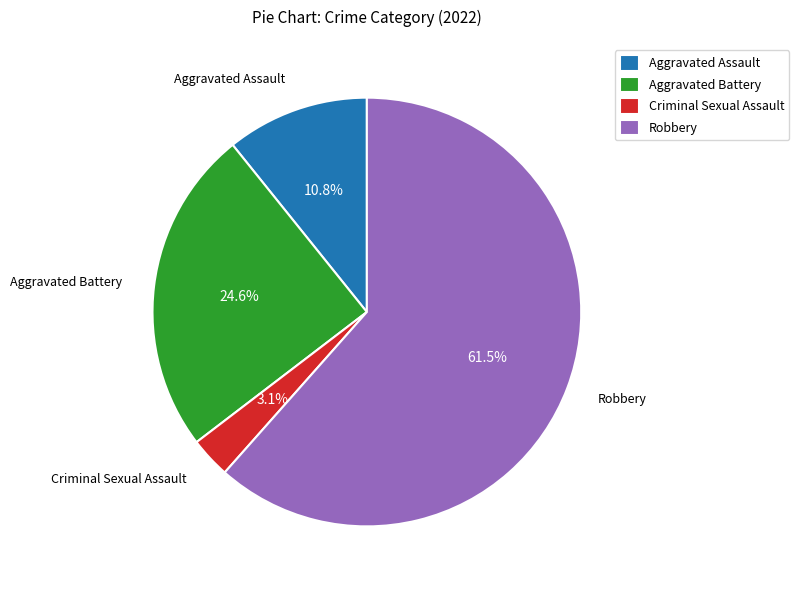

Rank the categories by value from lowest to highest.

Criminal Sexual Assault, Aggravated Assault, Aggravated Battery, Robbery